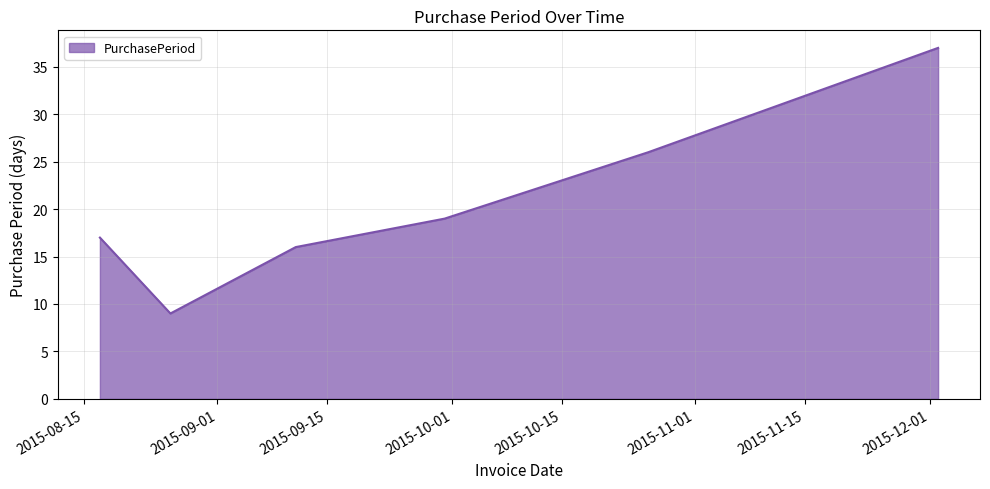

How many interior local valleys (lower than both neighbors) does the data have?

1